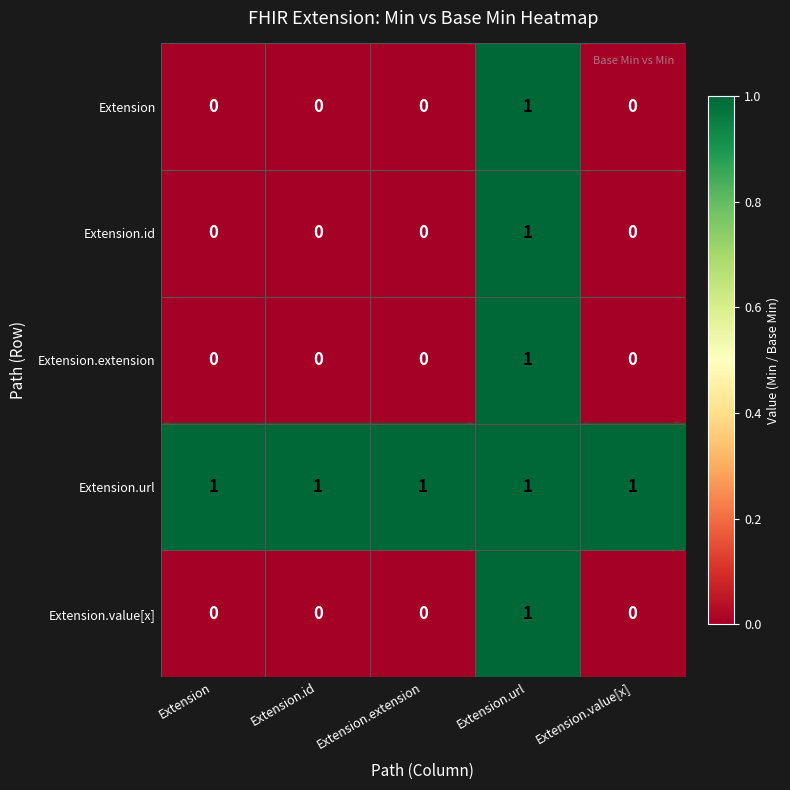

How many Extension.extension values are between 0 and 1?

5